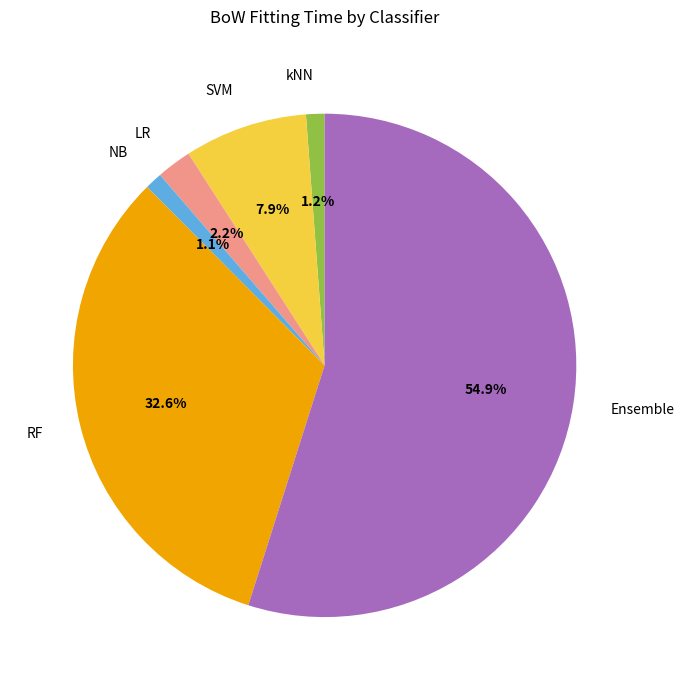

How many slices are in this pie chart?

6